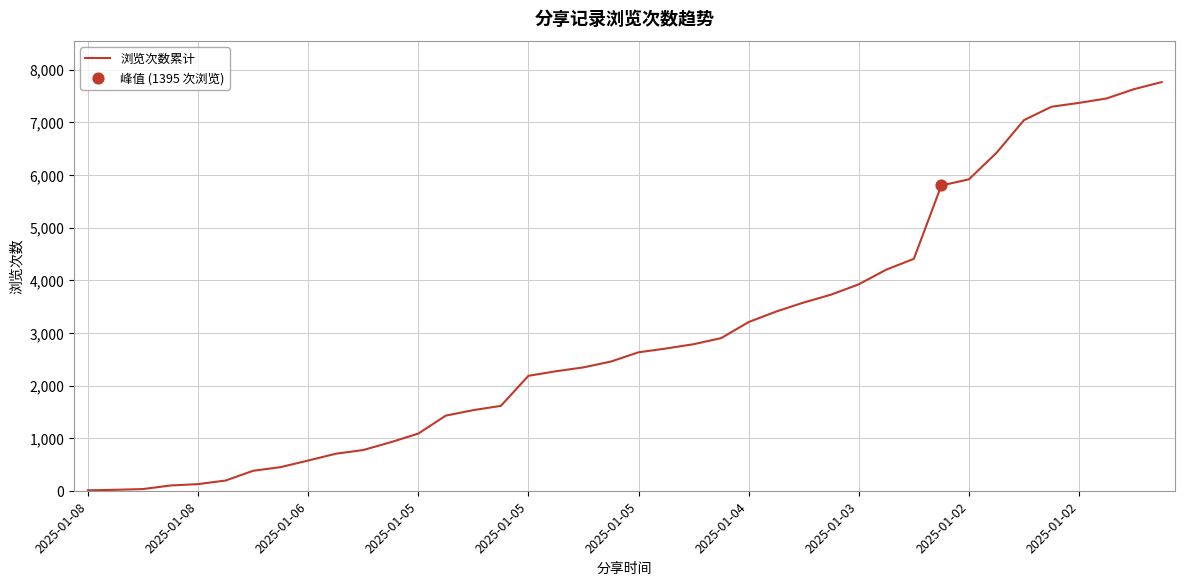

What is the greatest value displayed?

7766